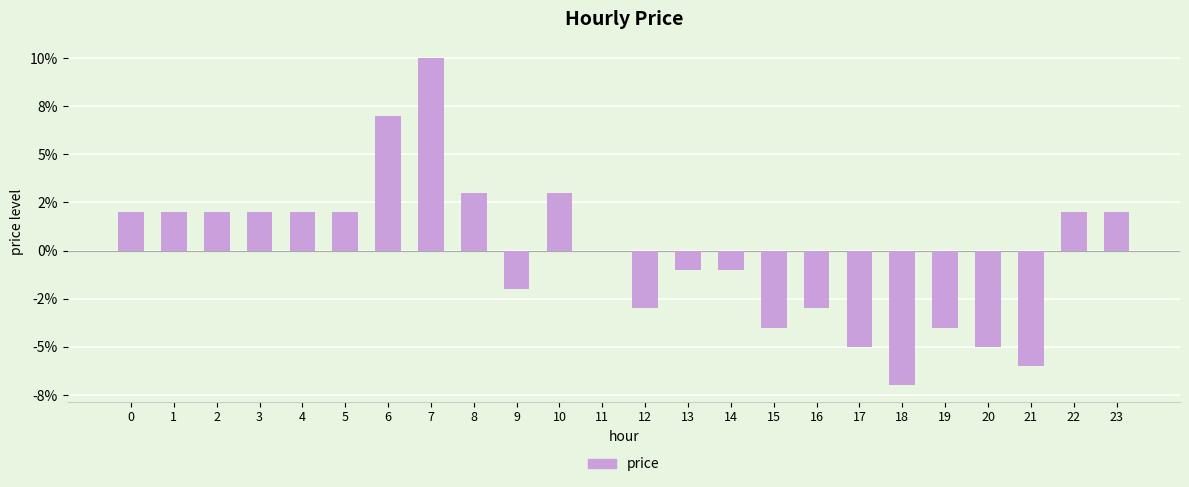

Where is the data nearest to the value 0?

11